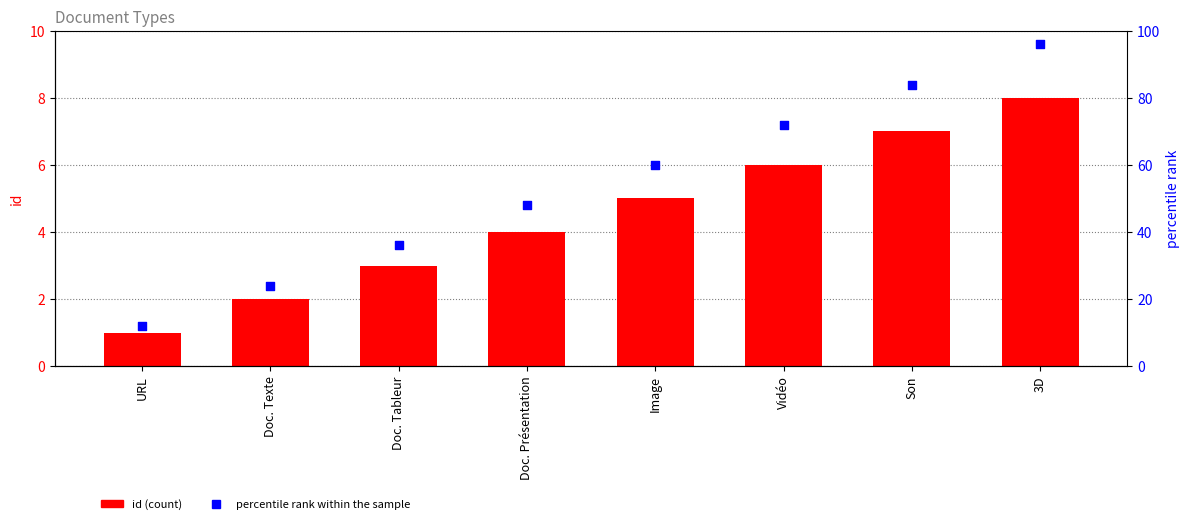

At how many categories does at least one series exceed 19?

7